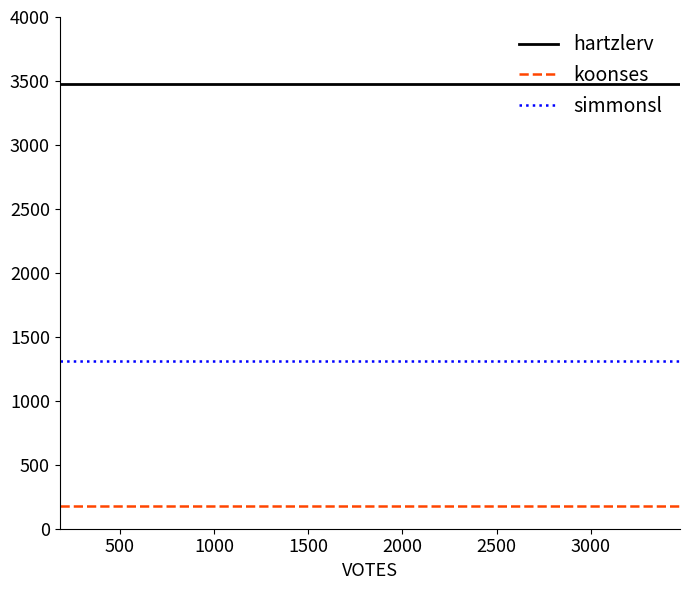

What is the greatest value displayed?

3474